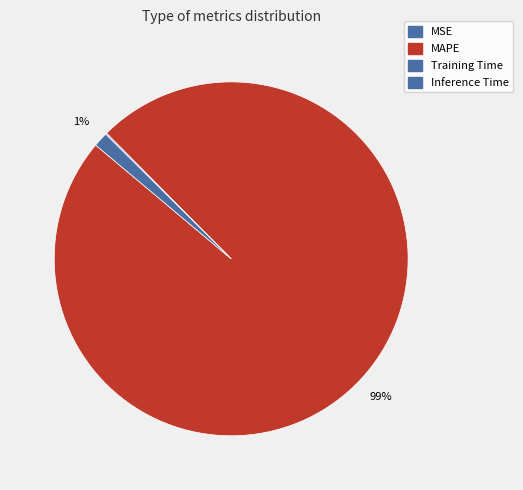

Is it true that MAPE is 99% of the pie?

True